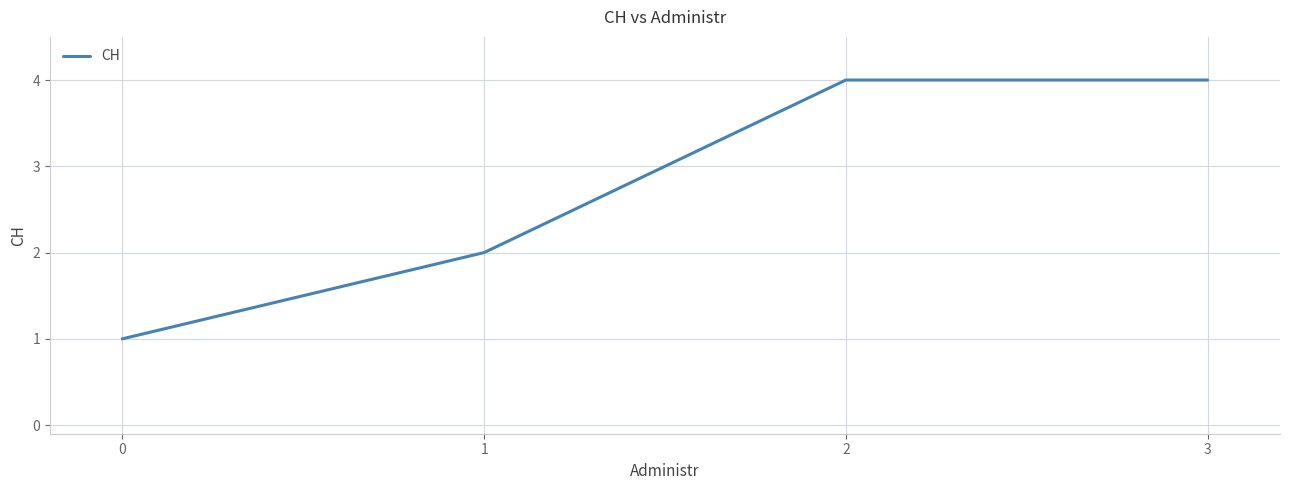

The value at 1 is 1. True or false?

False